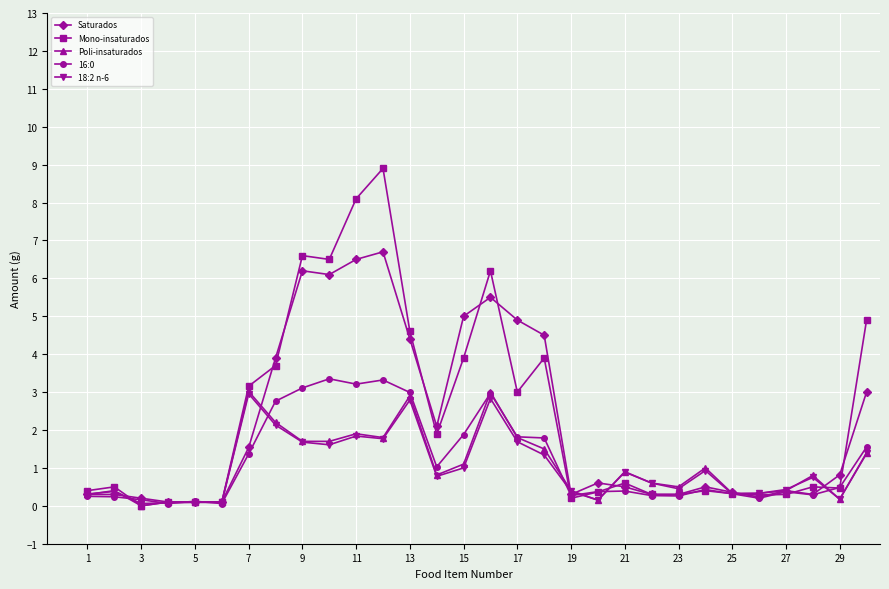

Which series has the largest range (max minus min)?

Mono-insaturados